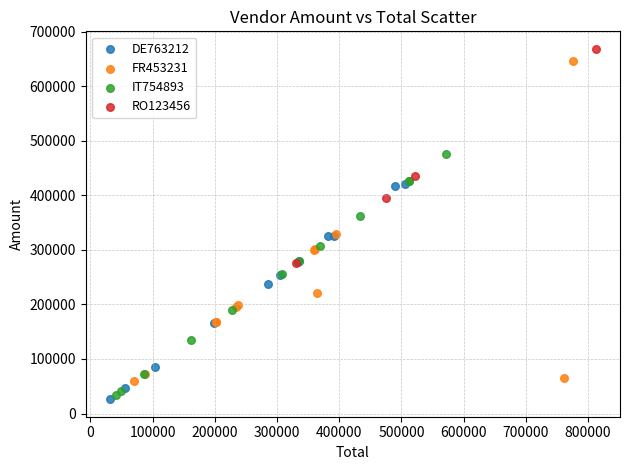

Which series reaches the maximum Y coordinate?

RO123456